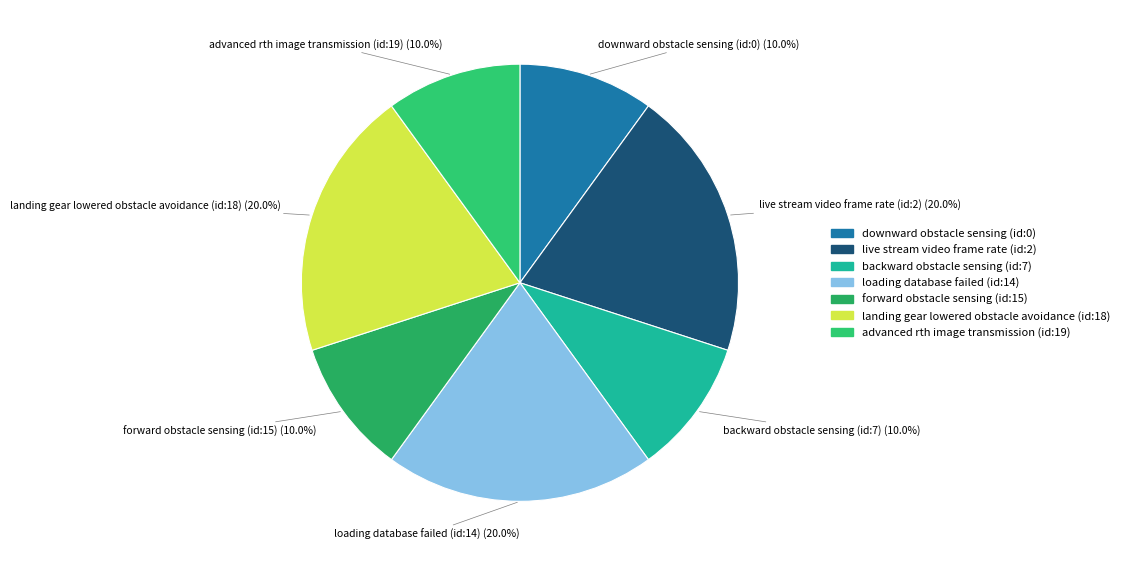

Does any single category account for the majority?

No